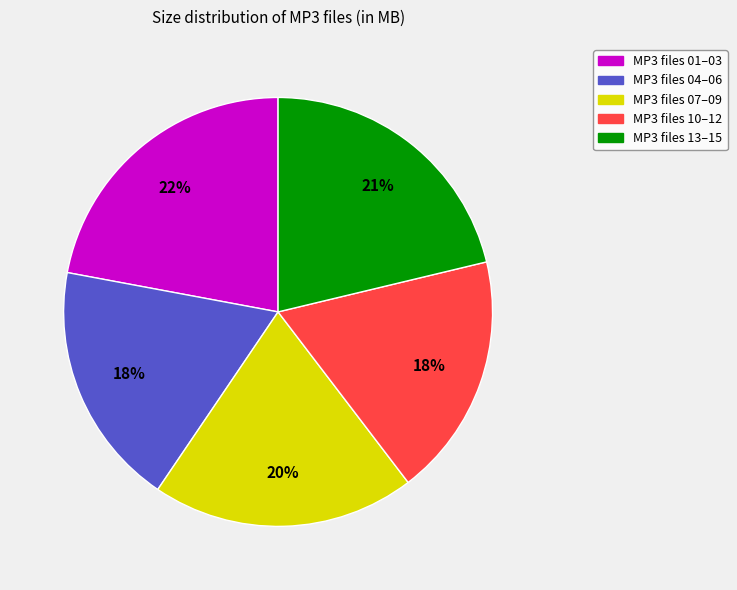

Does any single category account for the majority?

No